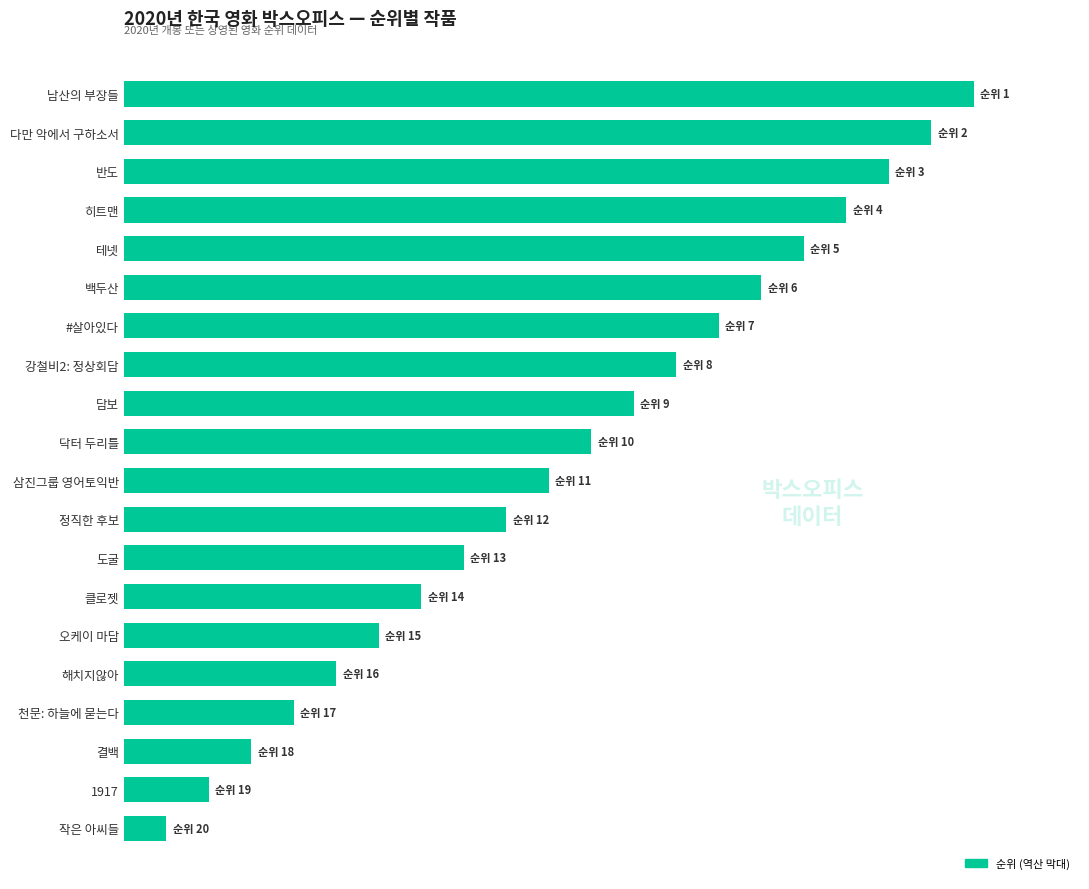

What is the average value?

10